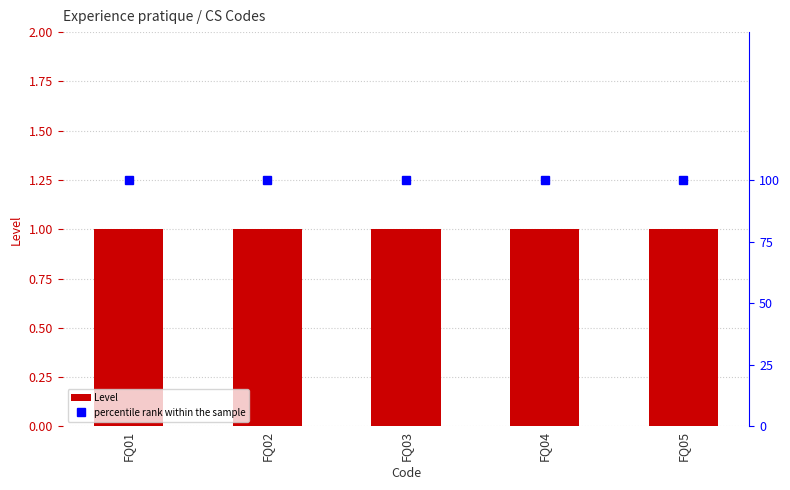

At how many categories does at least one series exceed 8?

5